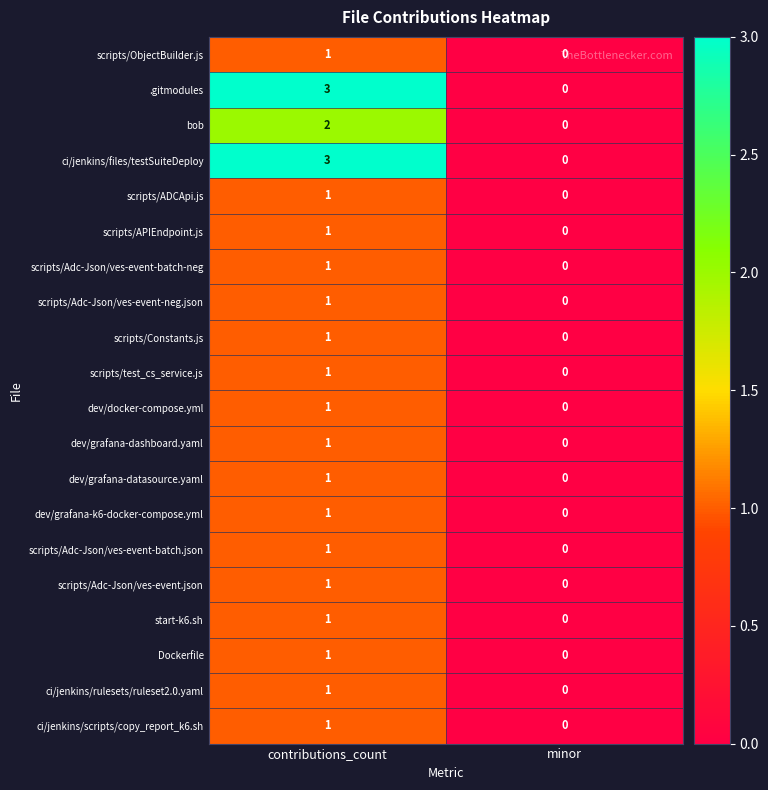

What is the greatest value displayed?

3